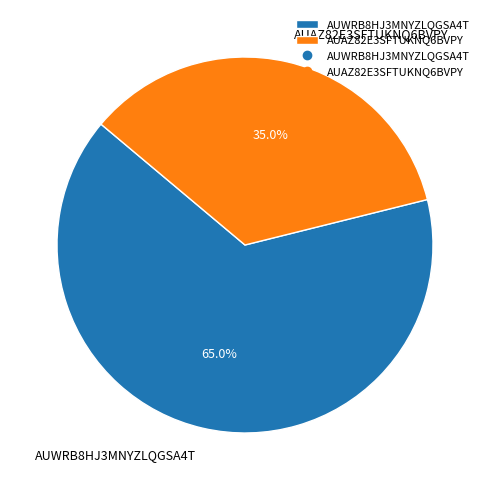

What is the majority slice?

AUWRB8HJ3MNYZLQGSA4T